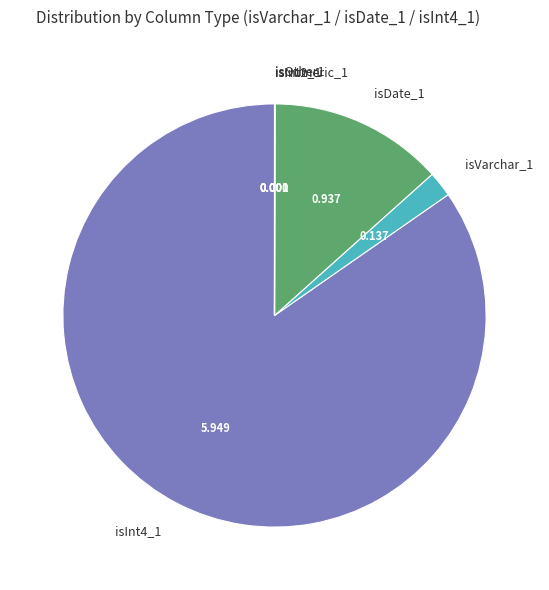

Combined, do isDate_1 and isVarchar_1 account for over 50%?

No